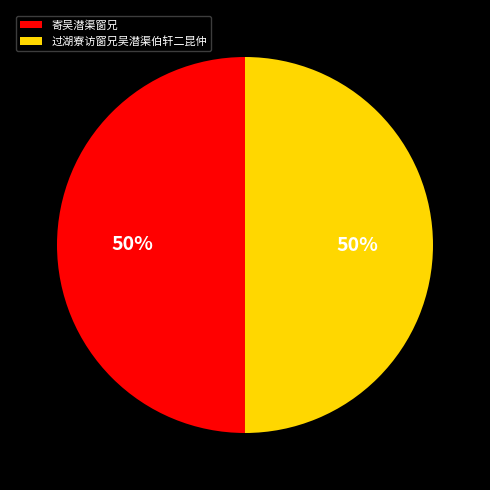

Is the sum of 寄吴潜渠窗兄 and 过湖寮访窗兄吴潜渠伯轩二昆仲 greater than half?

Yes